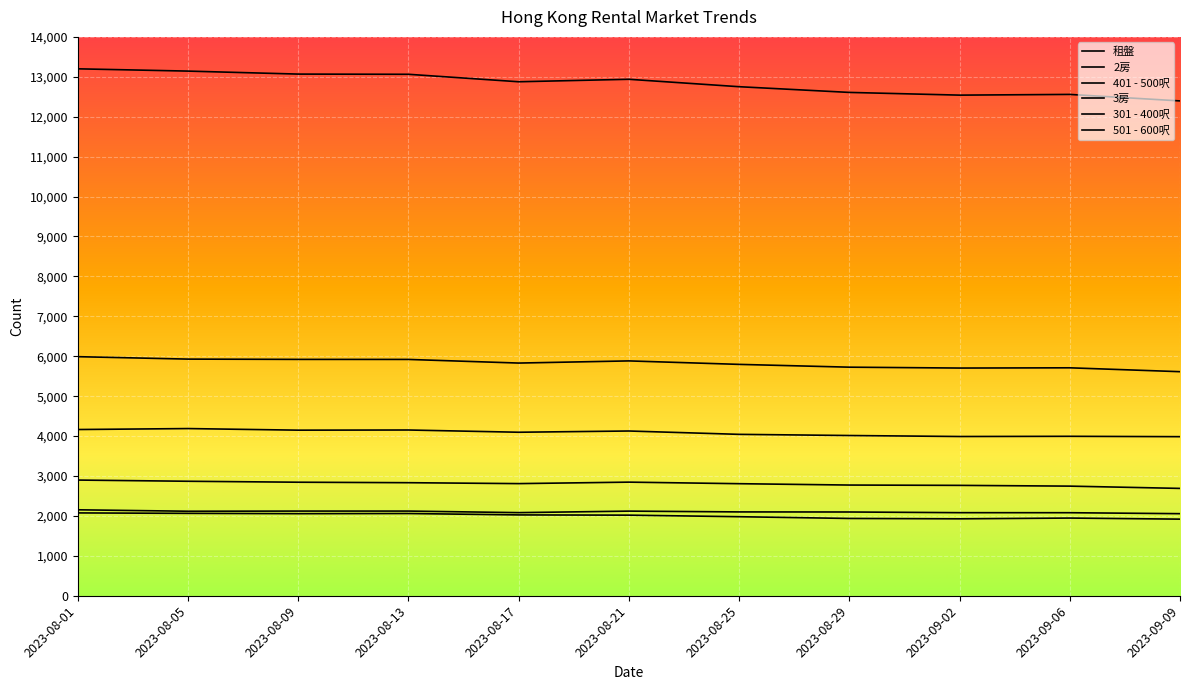

At which category is the sum across all series the highest?

2023-08-01